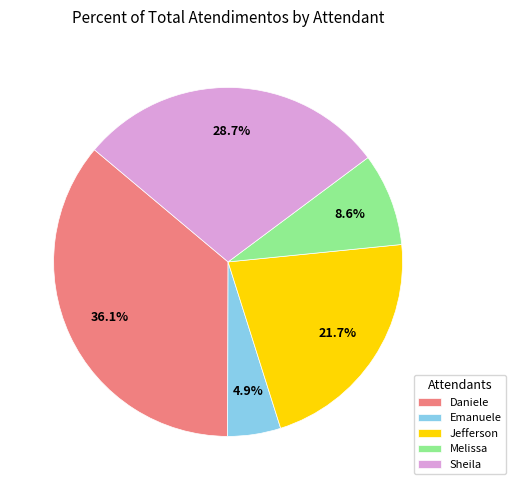

Rank the categories by value from highest to lowest.

Daniele, Sheila, Jefferson, Melissa, Emanuele